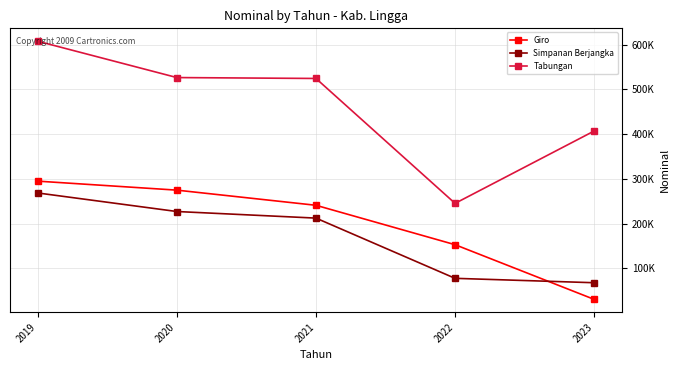

Is this an area chart (filled region under the line)?

No